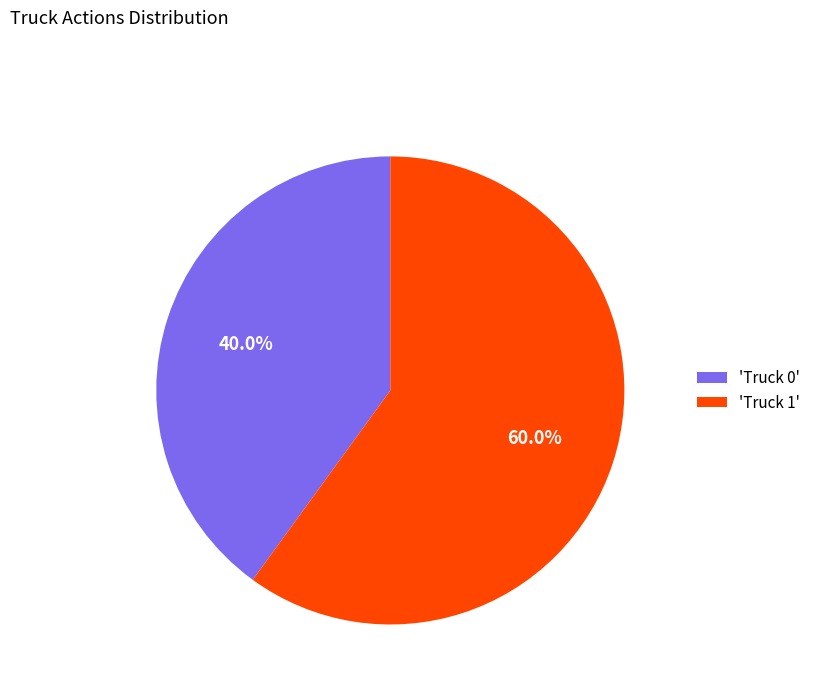

Rank the categories by value from lowest to highest.

'Truck 0', 'Truck 1'